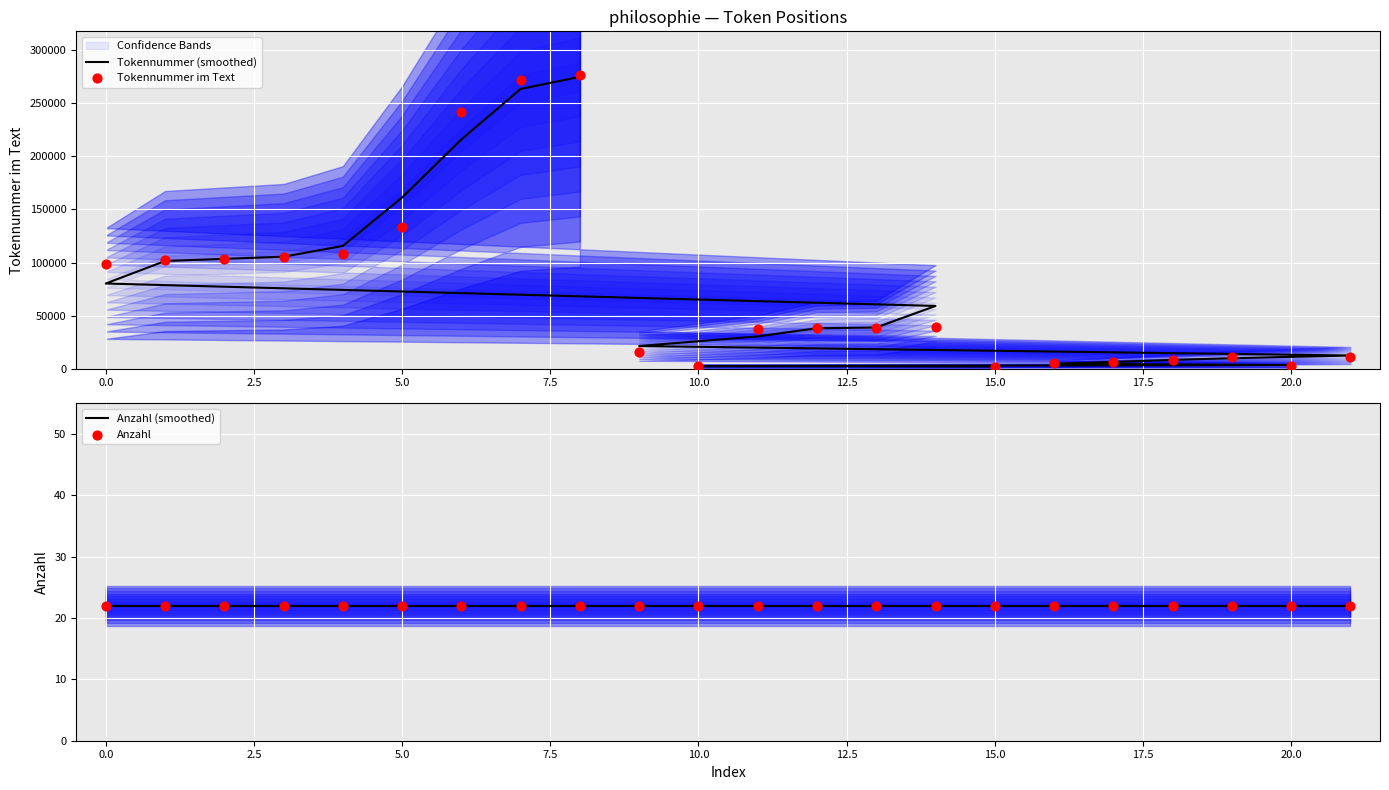

Is the value of Tokennummer (smoothed) at 15.0 greater than the value of Tokennummer im Text at 17?

Yes